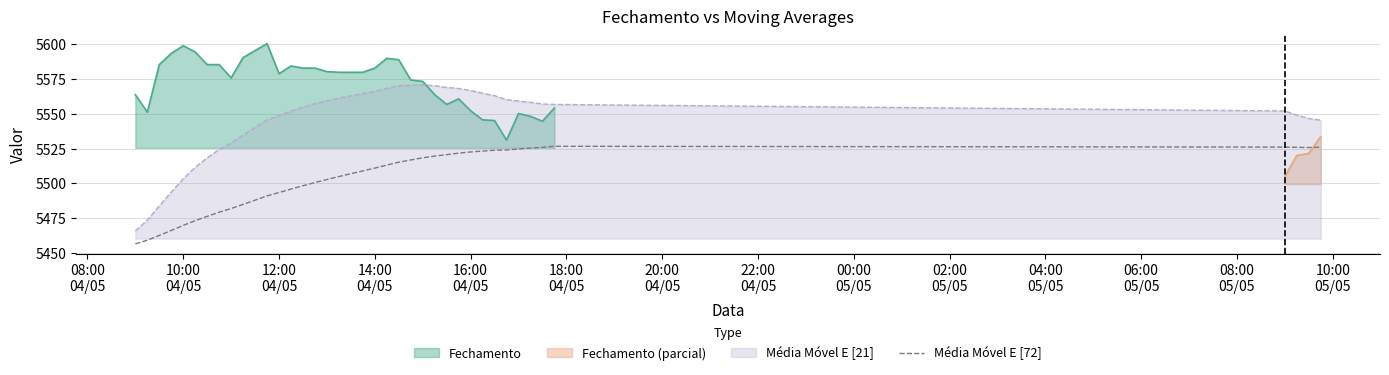

True or false: Média Móvel E [21] and Média Móvel E [72] intersect in this chart.

False